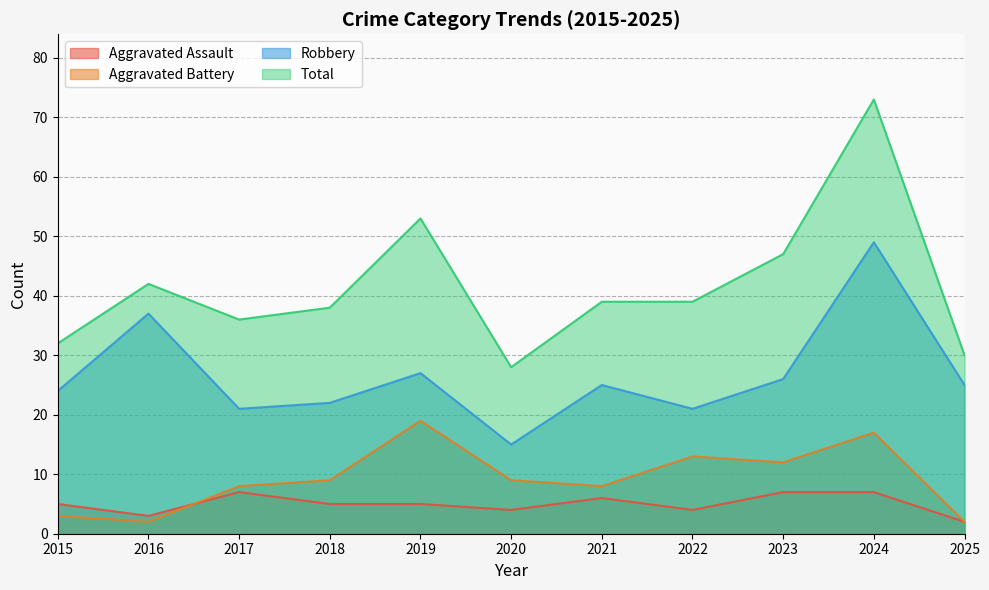

Does the chart have visible grid lines?

Yes